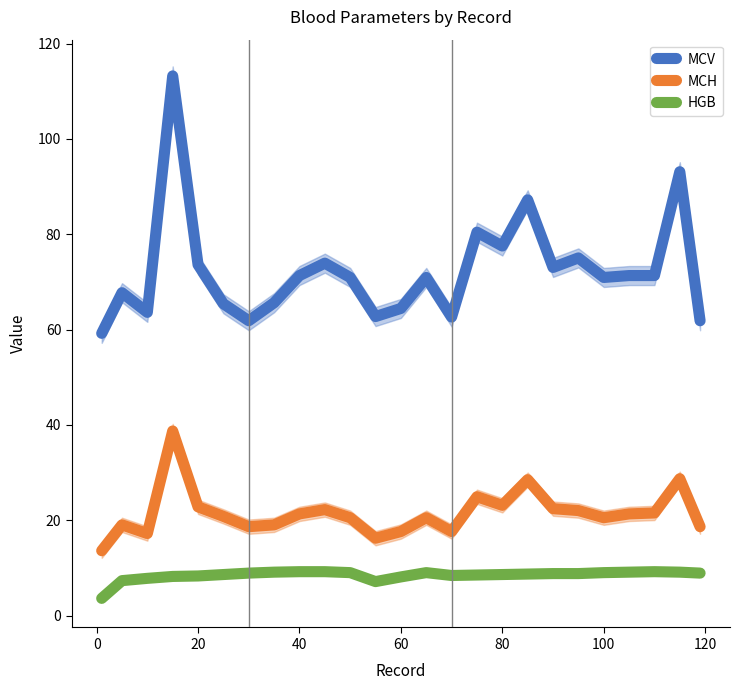

What is the lowest value of the MCH series?

13.6